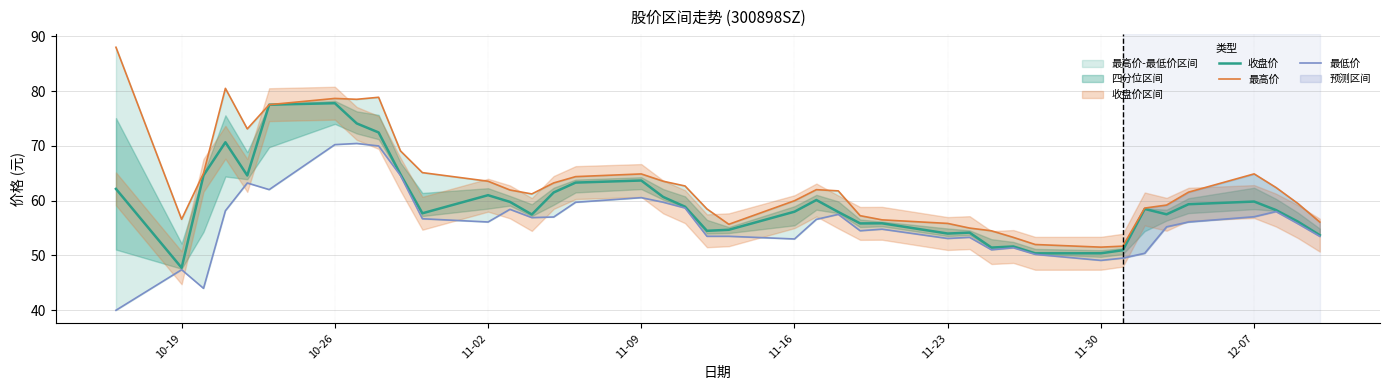

True or false: 收盘价 and 最低价 cross at least once.

False